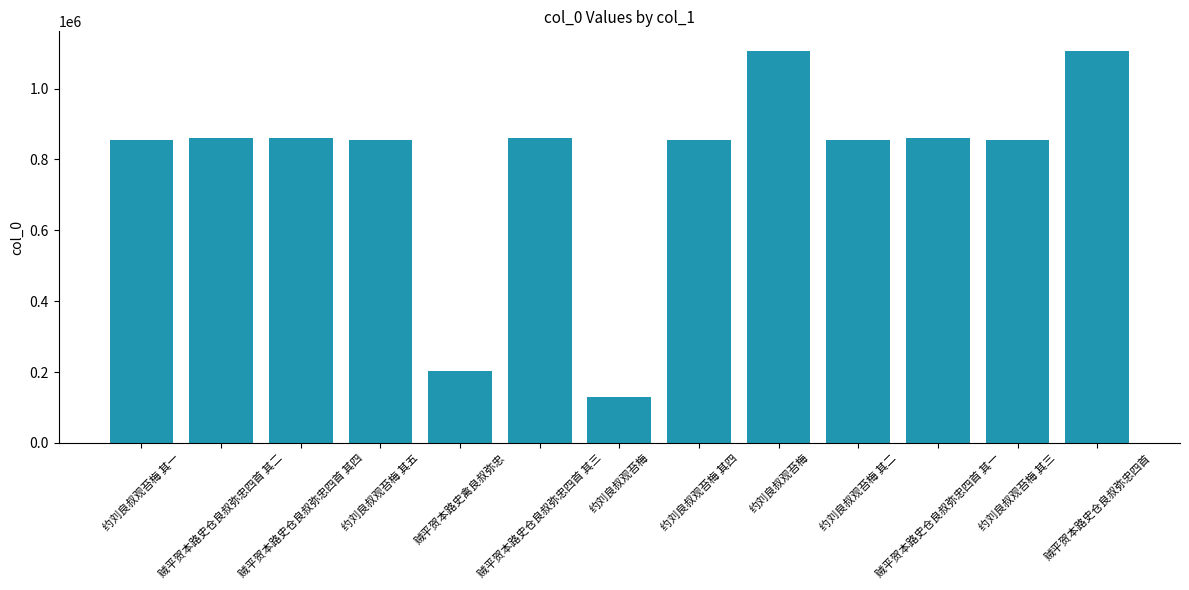

List the labels in order of value, smallest first.

约刘良叔观苔梅, 贼平贺本路史禽良叔弥忠, 约刘良叔观苔梅 其四, 约刘良叔观苔梅 其五, 约刘良叔观苔梅 其一, 约刘良叔观苔梅 其三, 约刘良叔观苔梅 其二, 贼平贺本路史仓良叔弥忠四首 其四, 贼平贺本路史仓良叔弥忠四首 其三, 贼平贺本路史仓良叔弥忠四首 其二, 贼平贺本路史仓良叔弥忠四首 其一, 约刘良叔观苔梅, 贼平贺本路史仓良叔弥忠四首